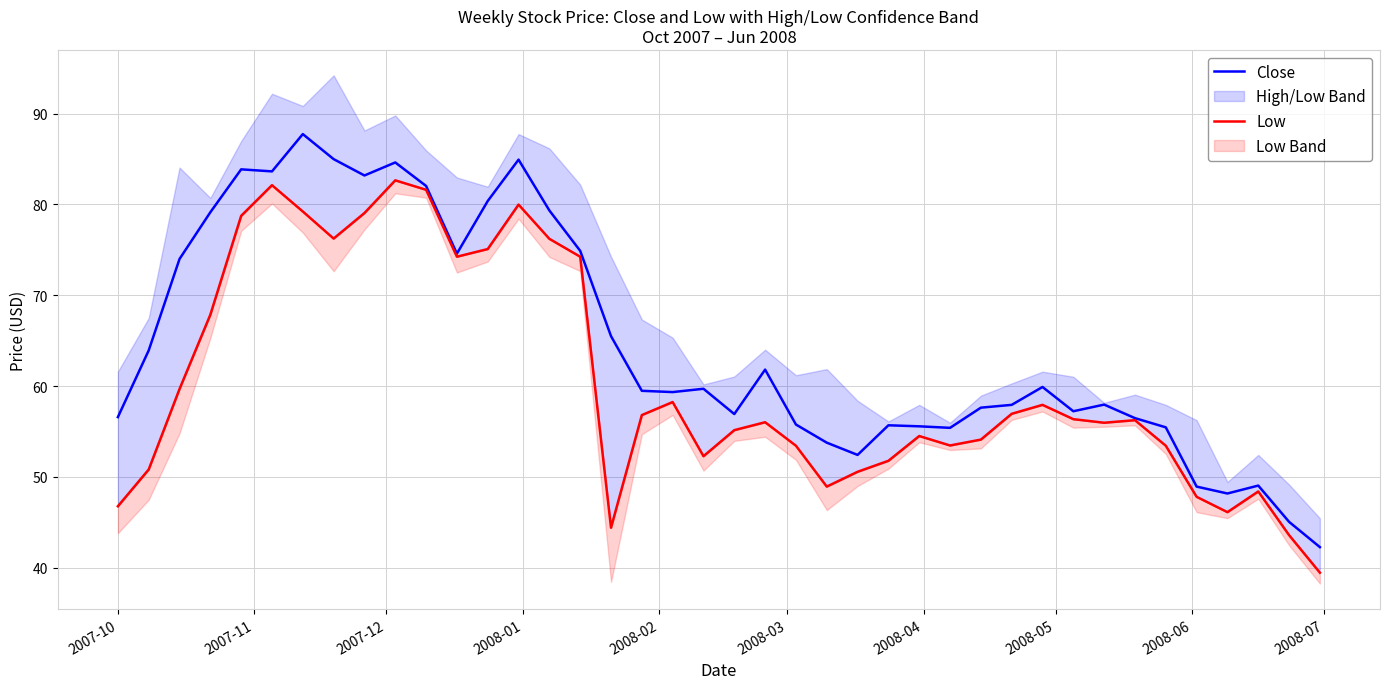

Which series has the largest total across all categories?

Close